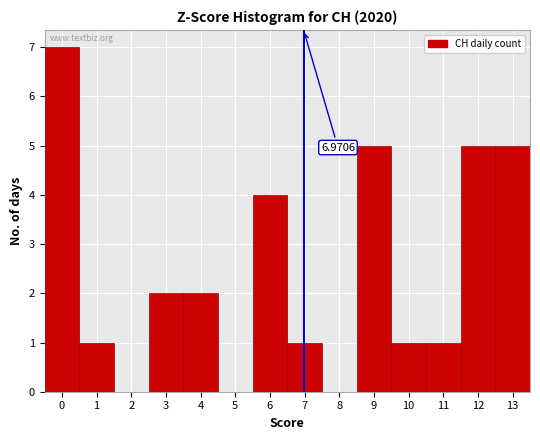

Over which range of the x-axis is the bar tallest?

-0.5 to 0.5